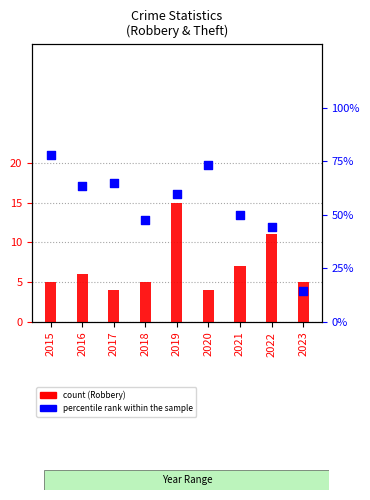

Which series has the largest total across all categories?

percentile rank within the sample